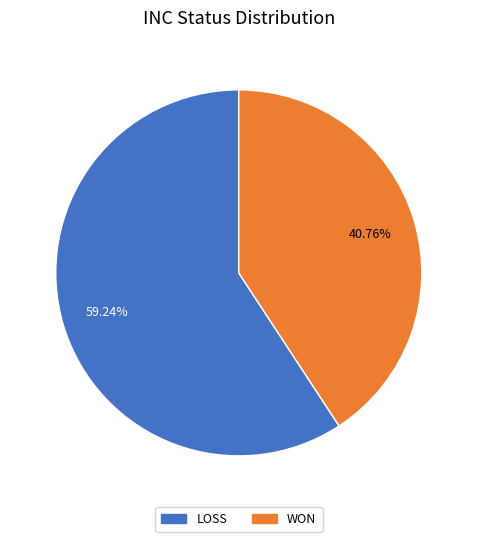

Which slice is the largest?

LOSS